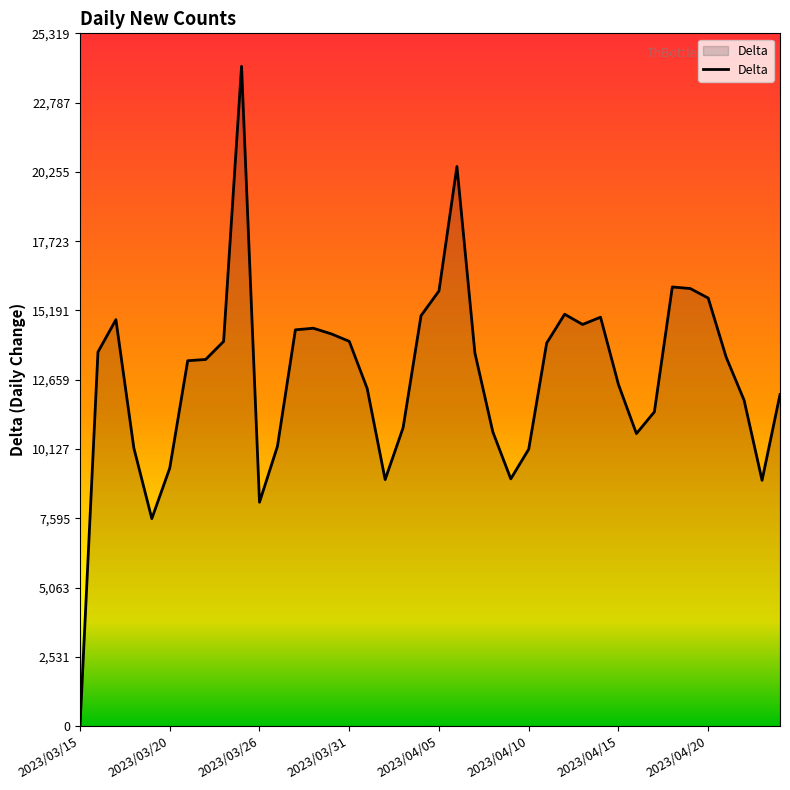

What is the greatest value displayed?

24114